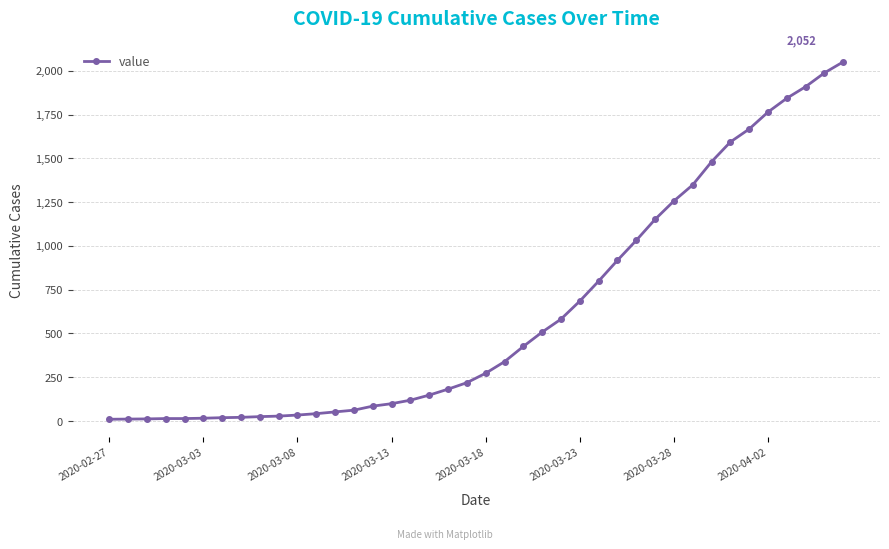

What is the sum of all values?

24835